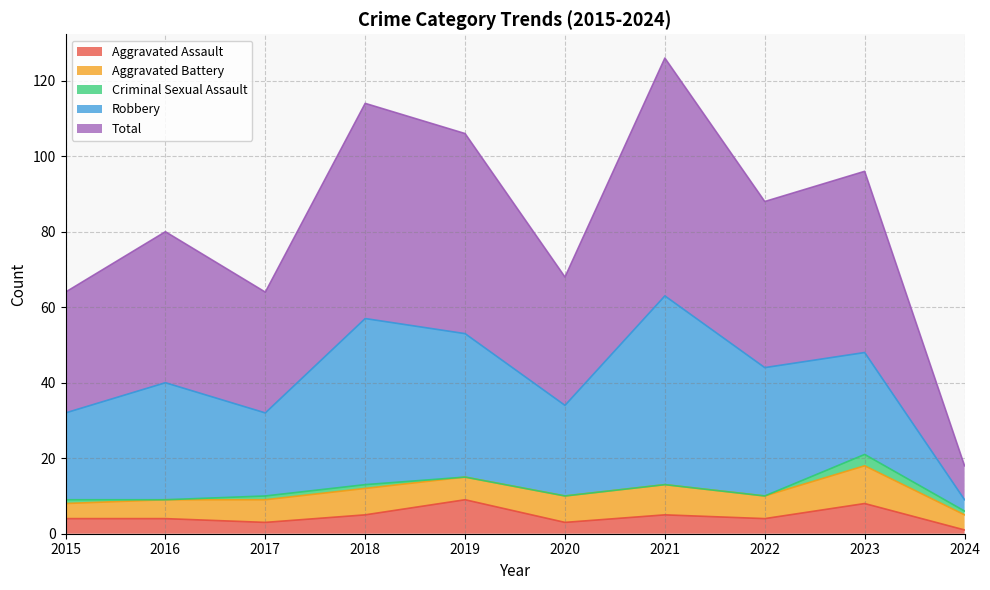

What value does the Robbery series have at 2024?

3